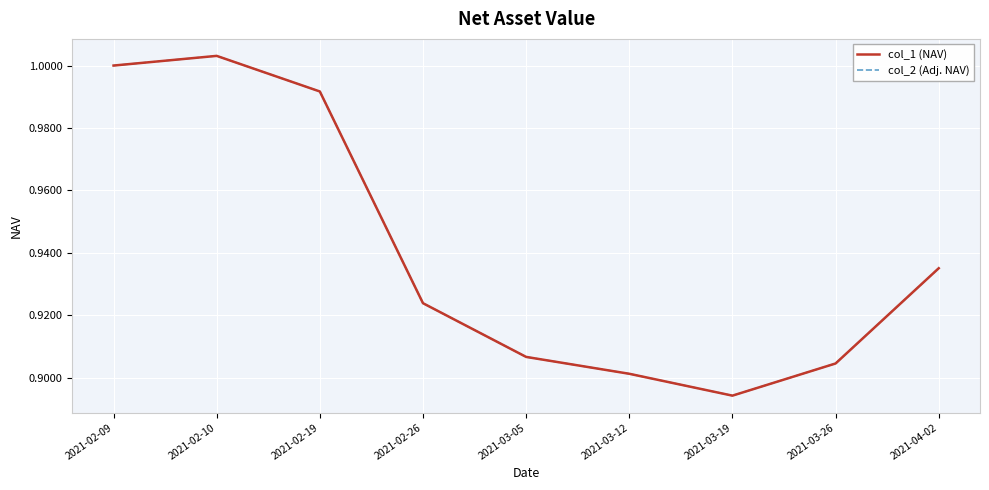

Is this an area chart (filled region under the line)?

No